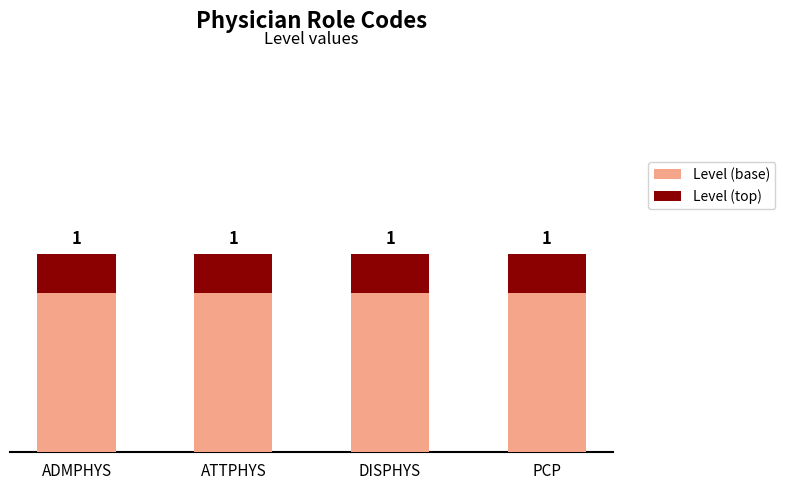

What is the average value of the Level (base) series?

0.8